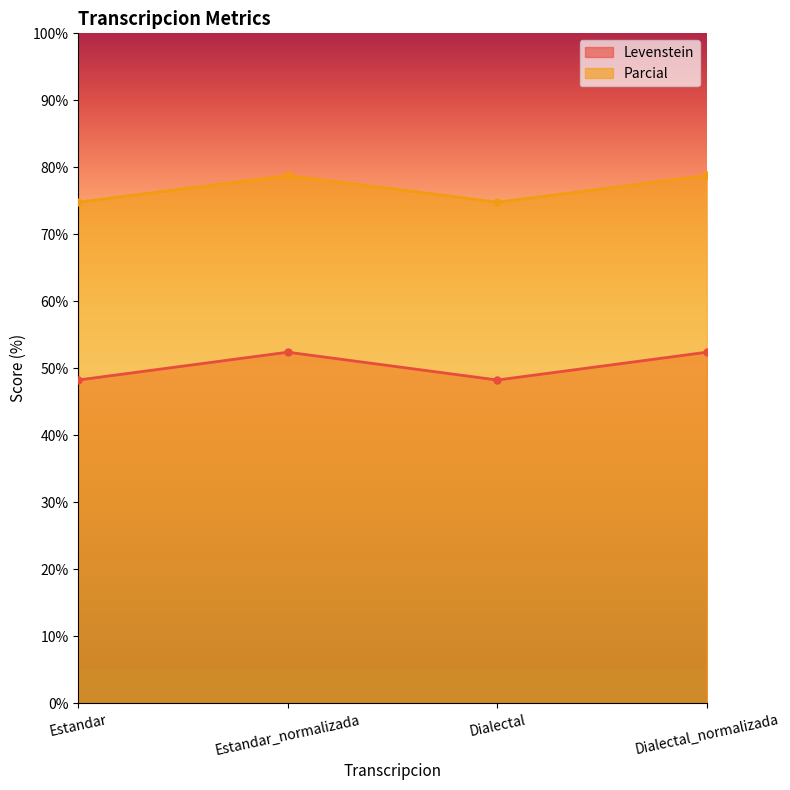

True or false: Parcial and Levenstein cross at least once.

False